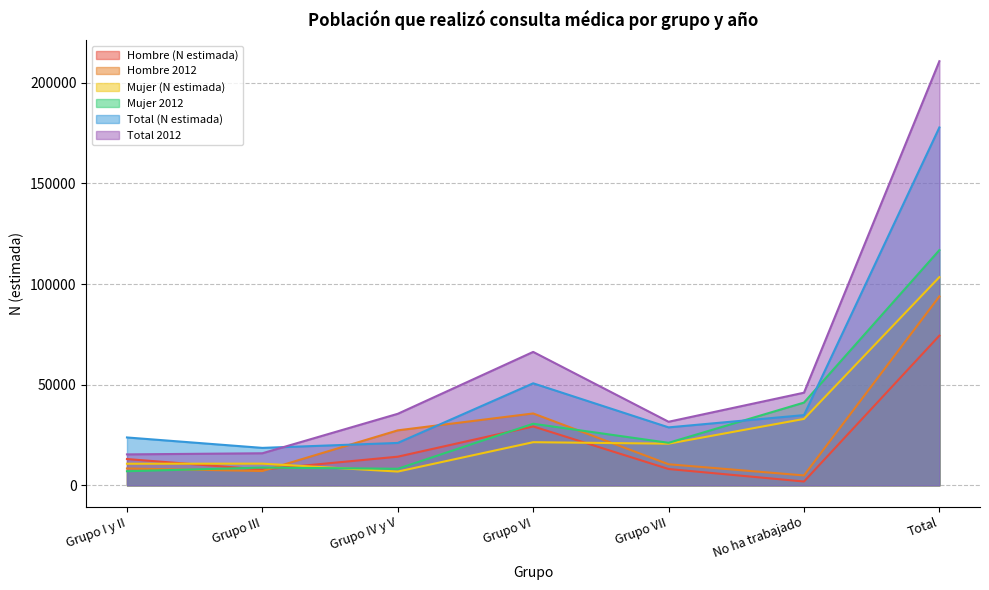

What is the label of the 4th point from the left?

Grupo VI